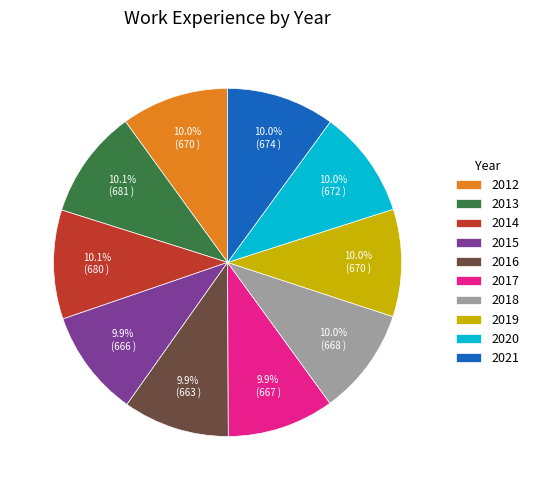

What is the ratio of the value at 2017 to the value at 2020?

1.0